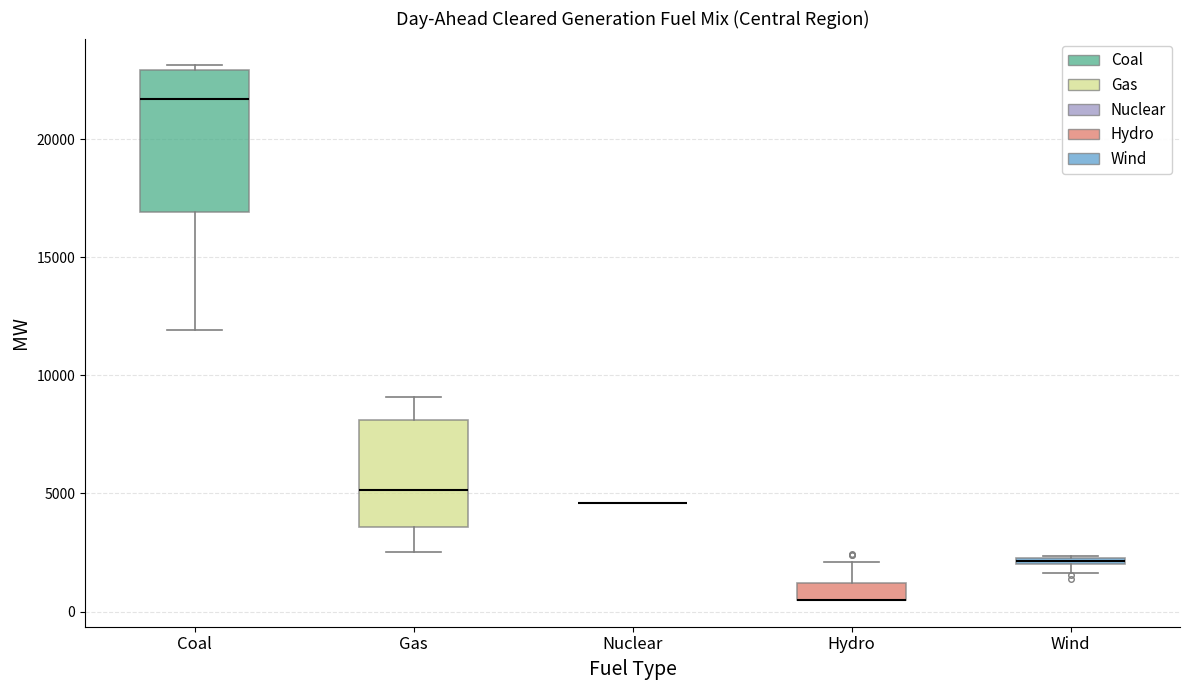

Comparing the boxes themselves (not the whiskers), which one is the tallest?

Coal